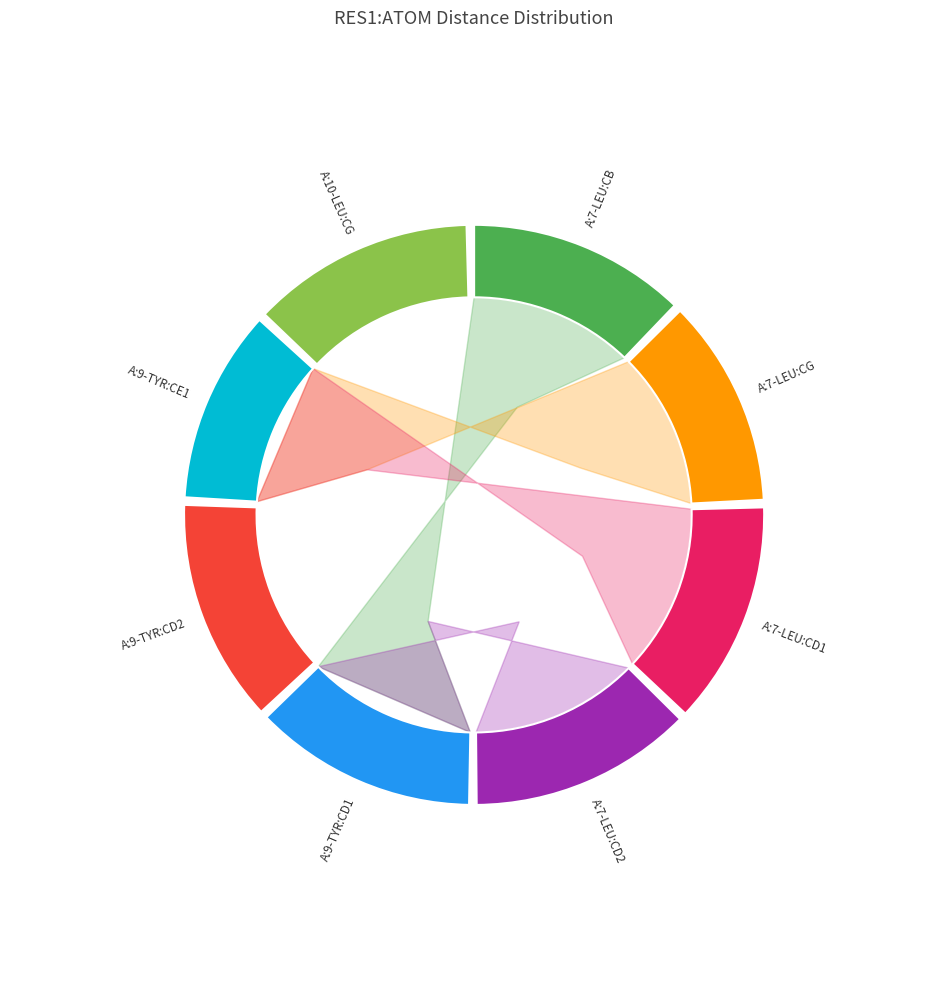

Which category has the smallest portion of the pie?

A:9-TYR:CE1